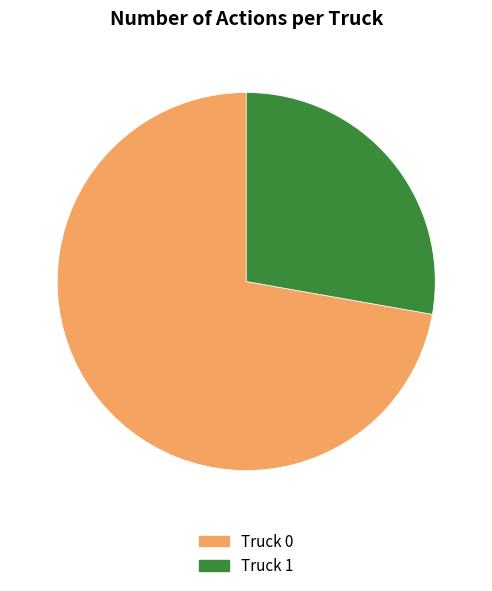

Rank the categories by value from lowest to highest.

Truck 1, Truck 0